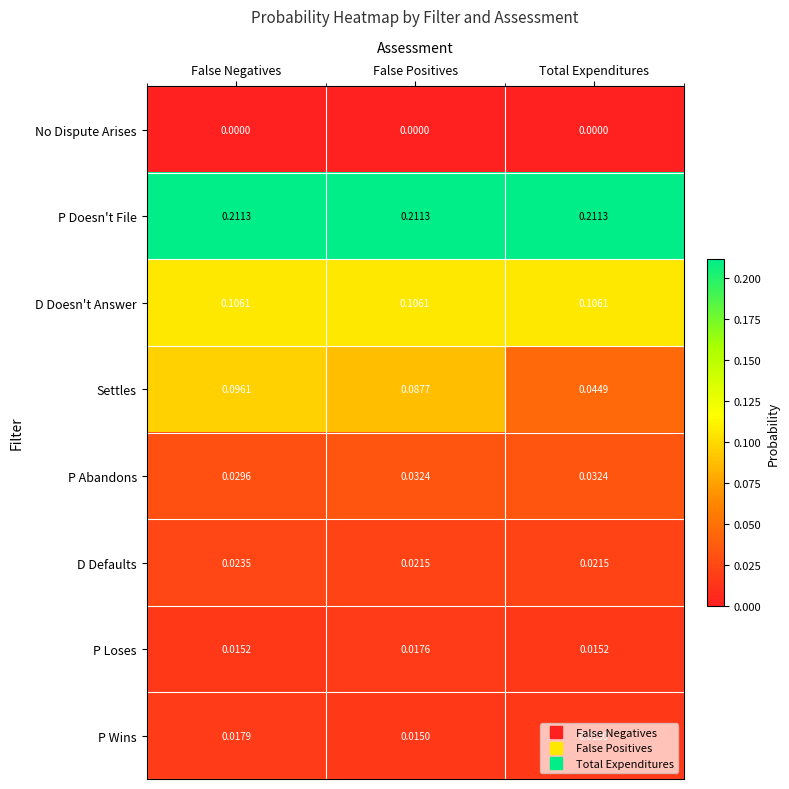

Which series has the largest range (max minus min)?

Settles